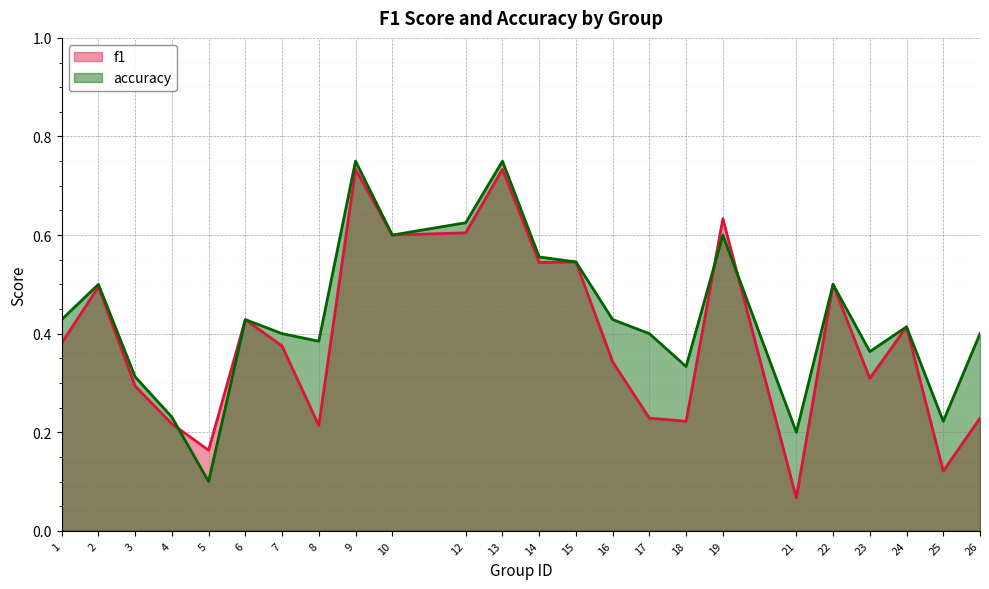

What is the maximum value shown in the chart?

0.8